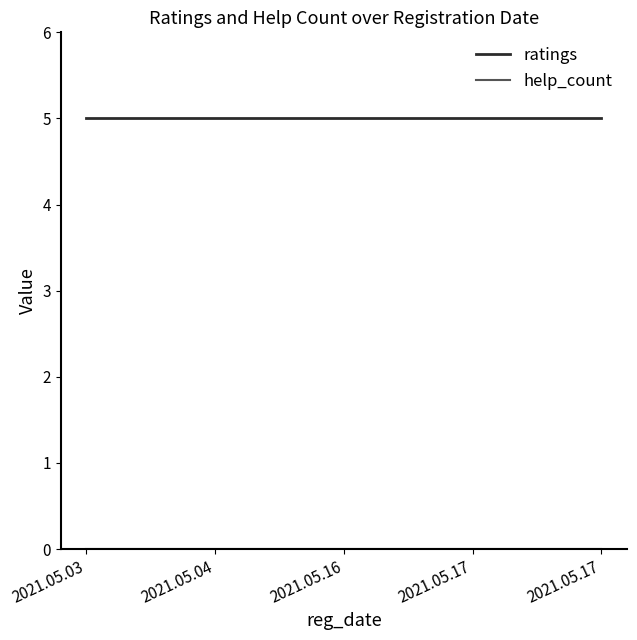

What is the greatest value displayed?

5